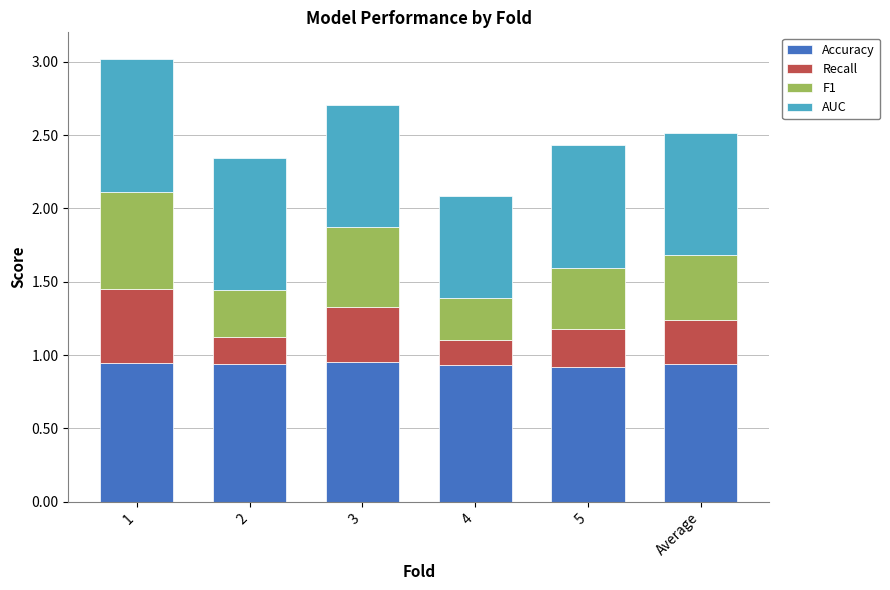

What is the total value across all series at 4?

2.1